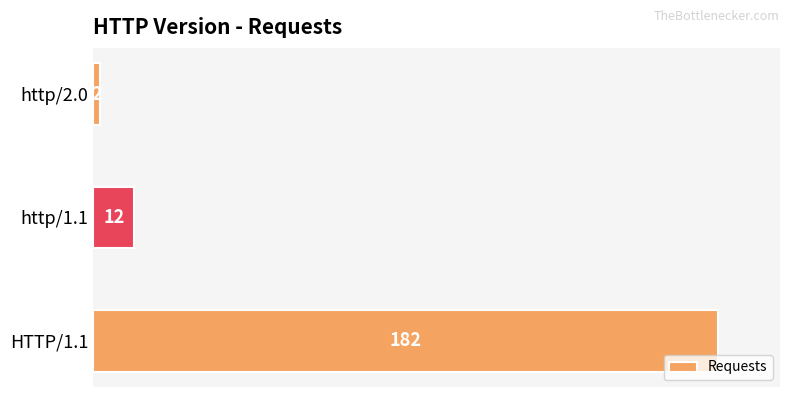

What is the average value?

65